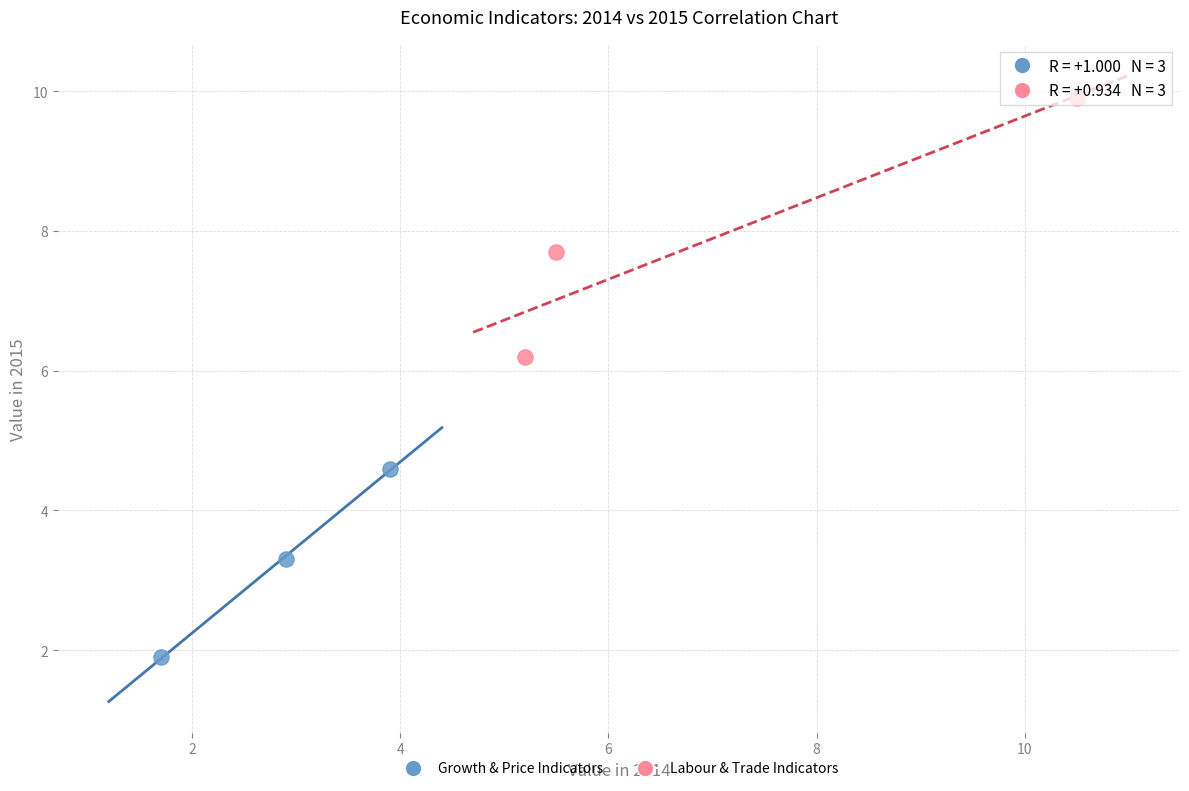

Which series contains the highest Y value?

Labour & Trade Indicators